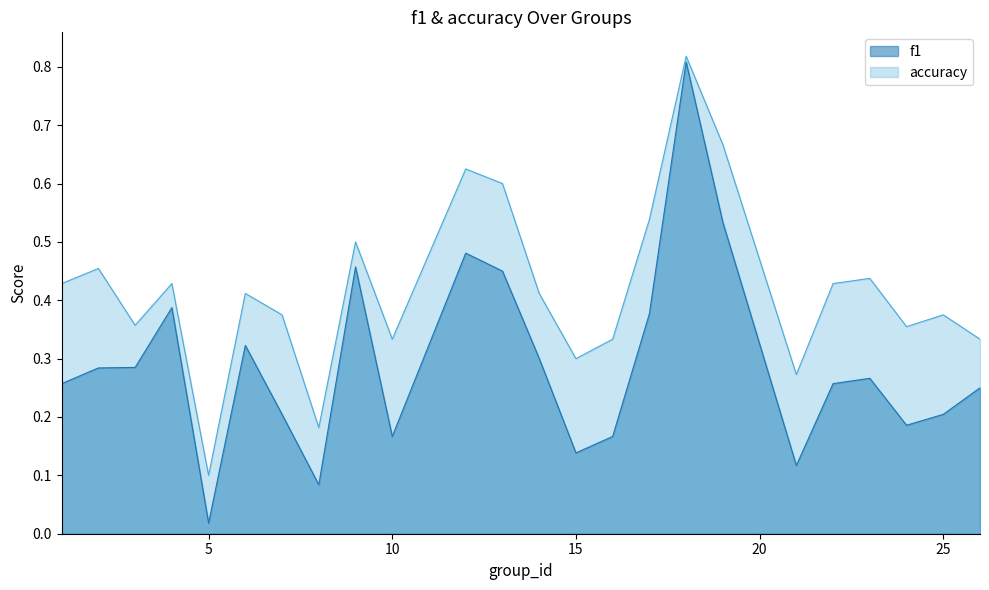

At how many categories does at least one series exceed 0?

24